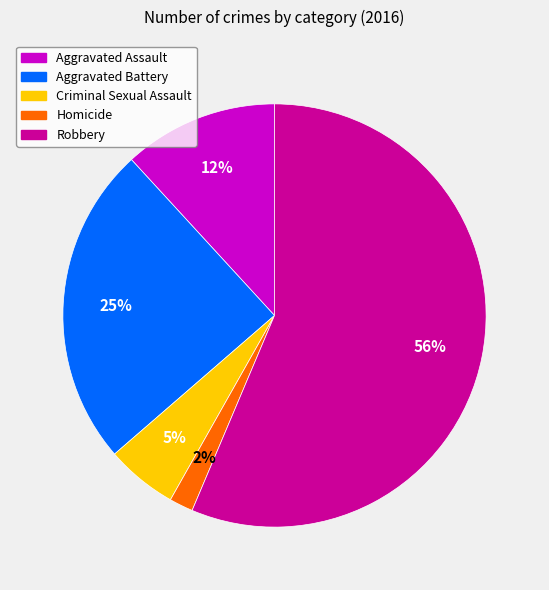

True or false: Criminal Sexual Assault accounts for 1% of the total.

False